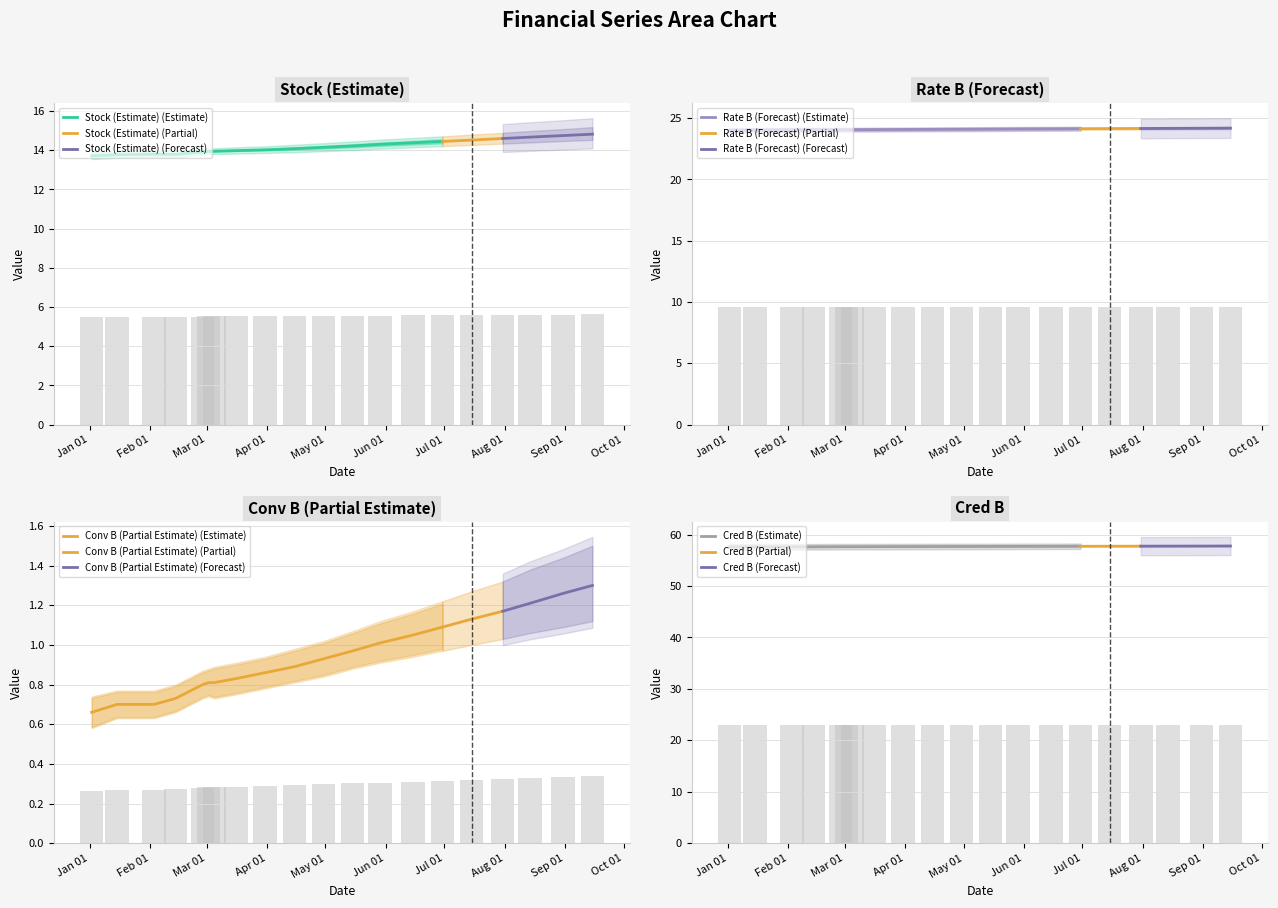

How many groups of bars are there?

20